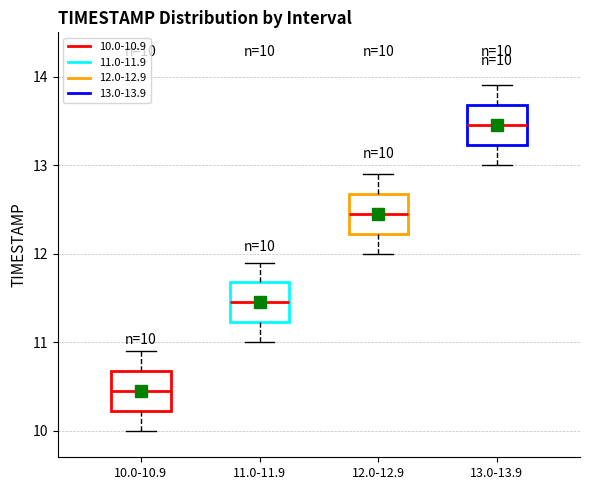

Which box has the highest median line?

13.0-13.9